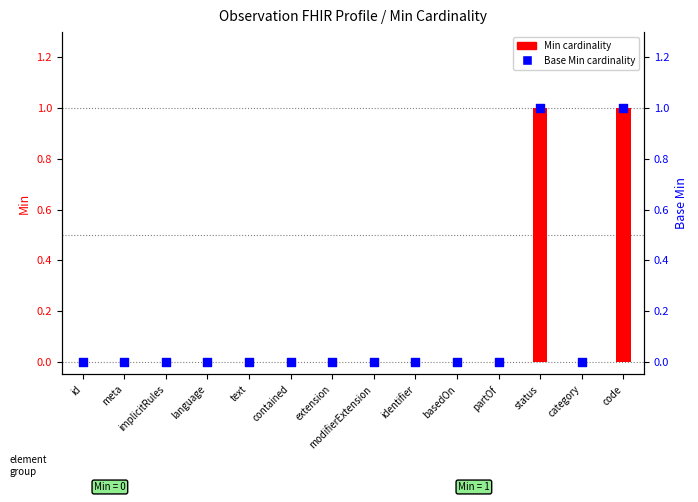

Which series contains the lowest Y value?

Min